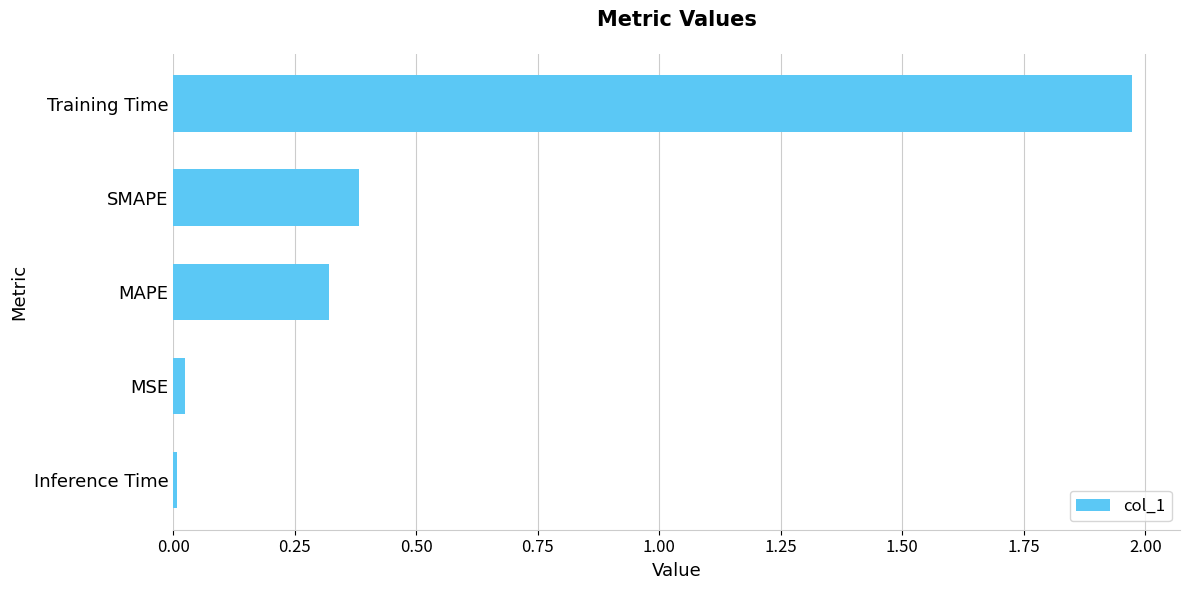

Between Inference Time and Training Time, which is larger?

Training Time